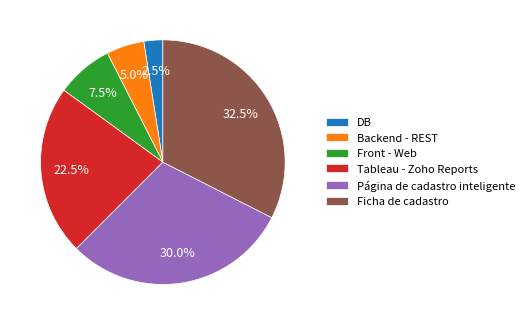

Is there a majority slice in this chart?

No